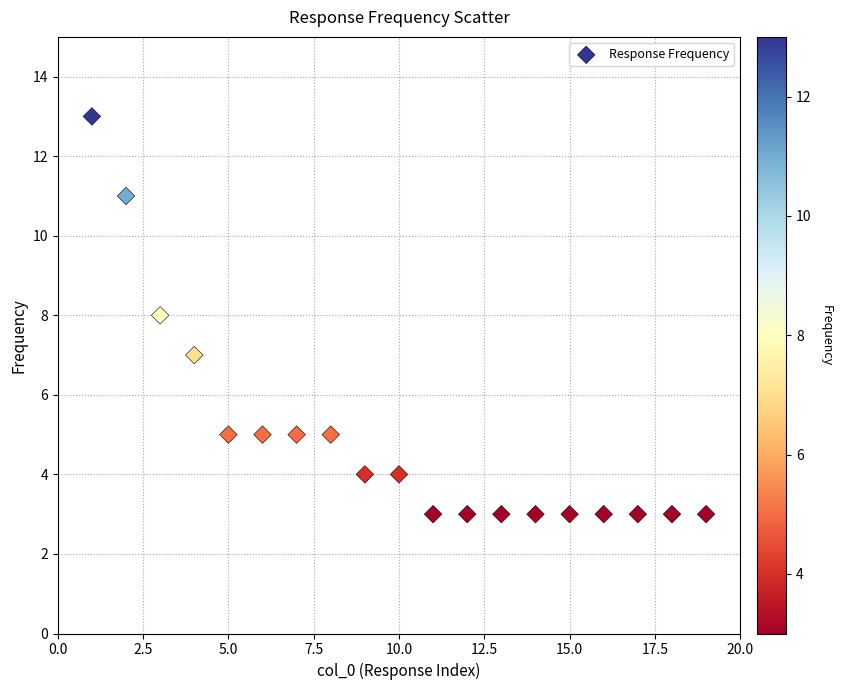

What is the range of X values (max minus min)?

18